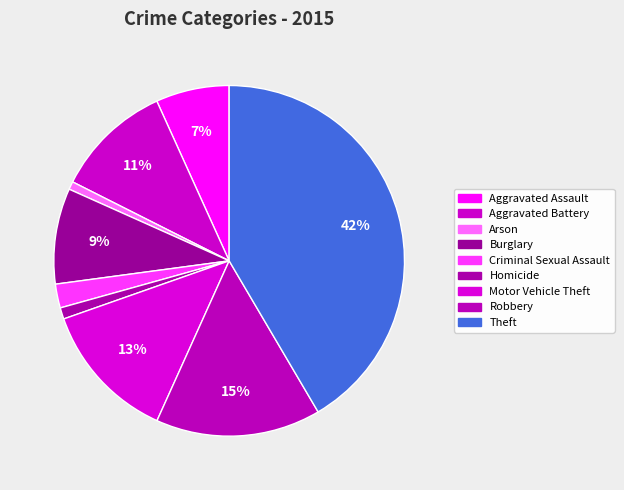

True or false: Homicide accounts for 11% of the total.

False